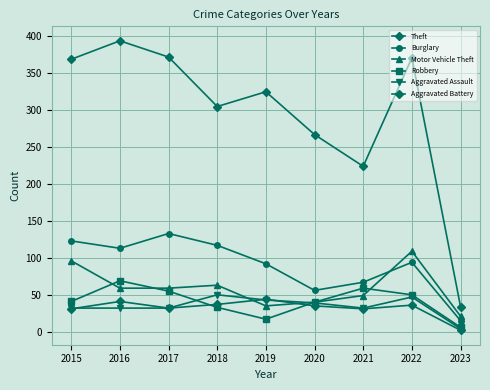

How many lines are shown in the chart?

6